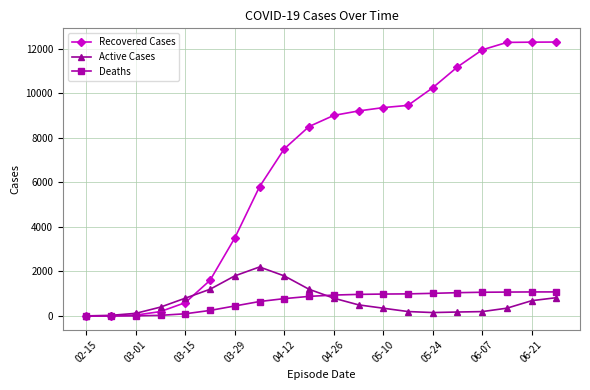

What is the highest value of the Deaths series?

1081